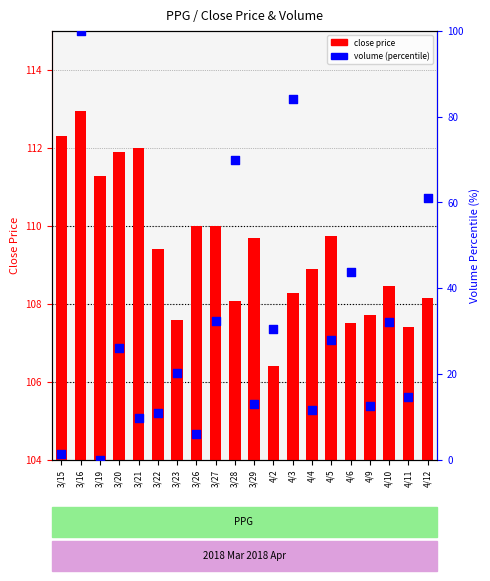

Which series contains the lowest Y value?

volume (percentile)